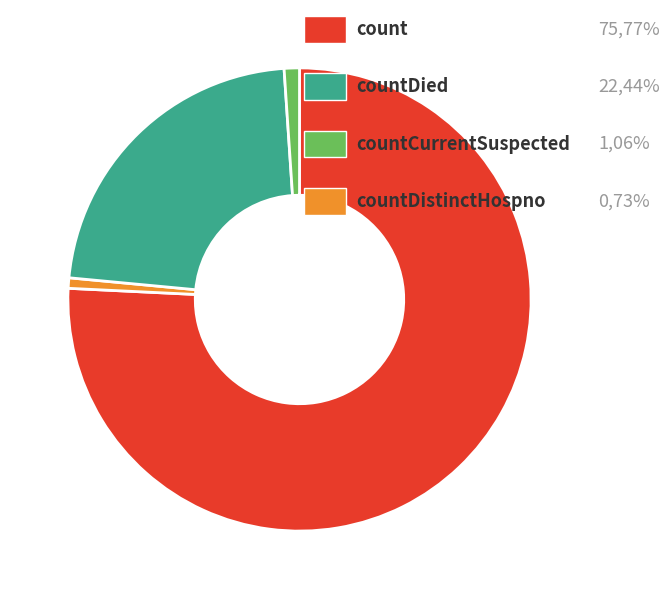

Is there any slice that represents more than half of the pie?

Yes